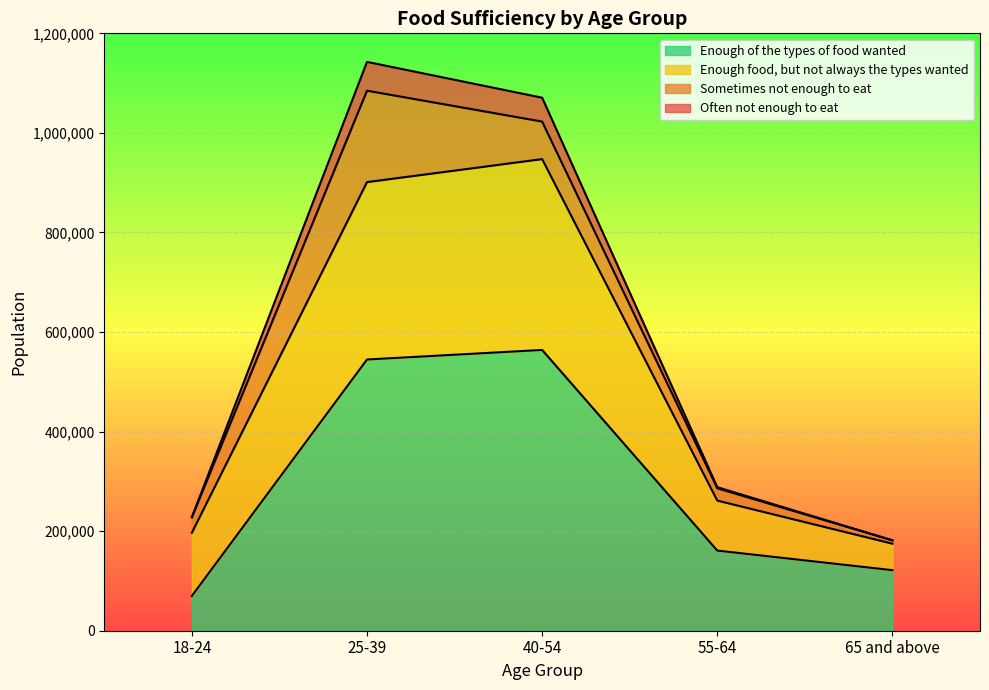

Which has a higher value, 65 and above or 25-39?

25-39